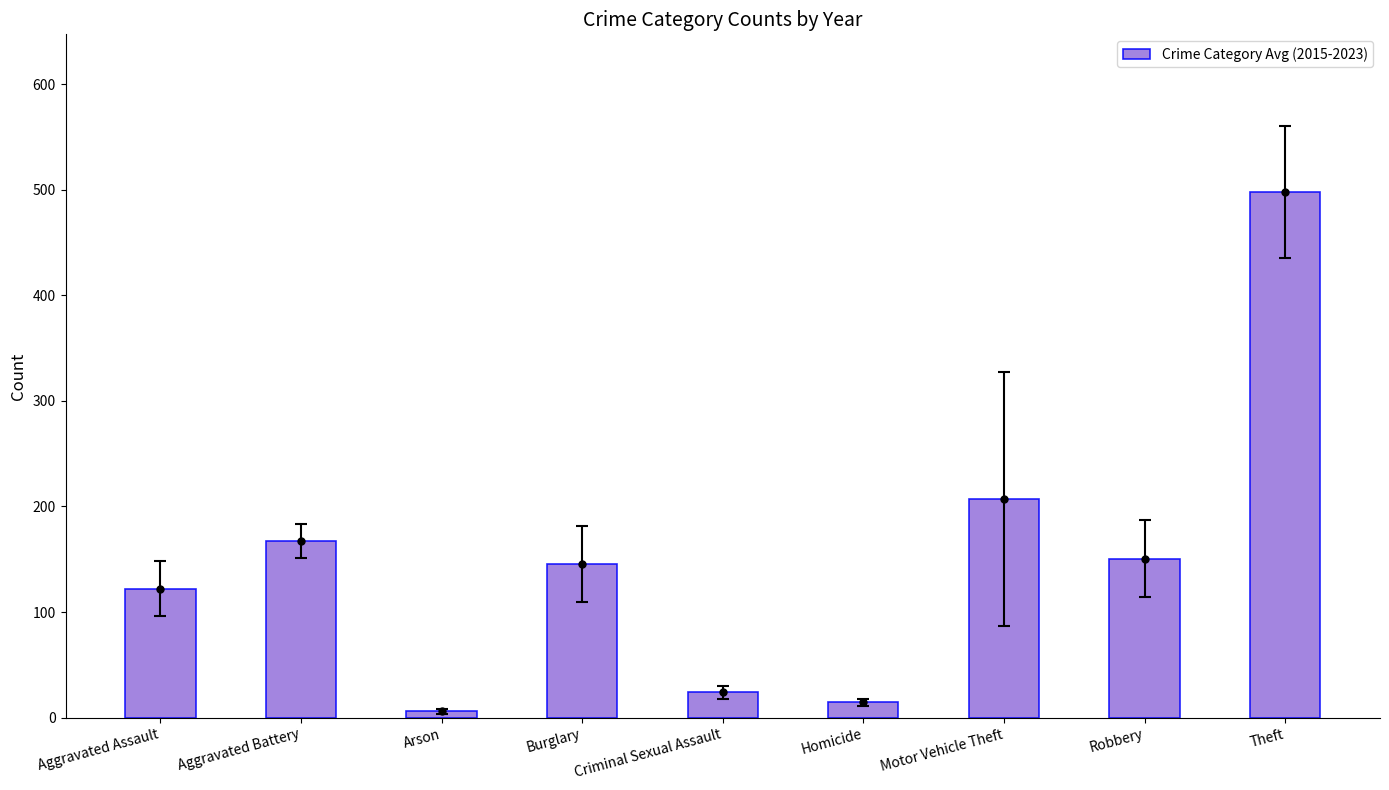

What is the change in value from Arson to Homicide?

+8.6